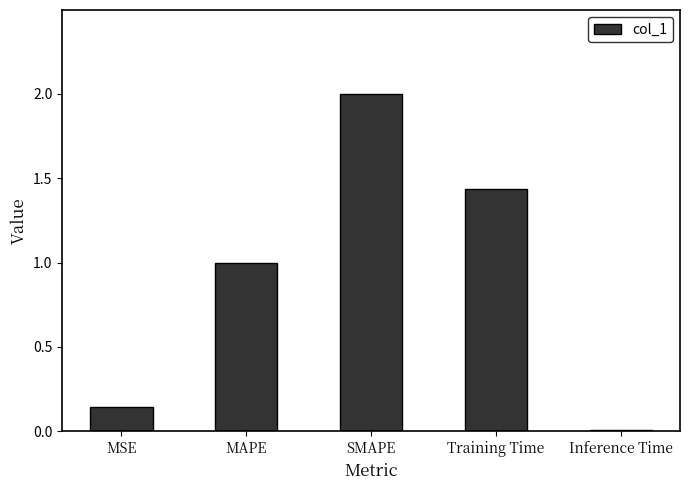

Is it true that the value at Training Time is 0.7?

False